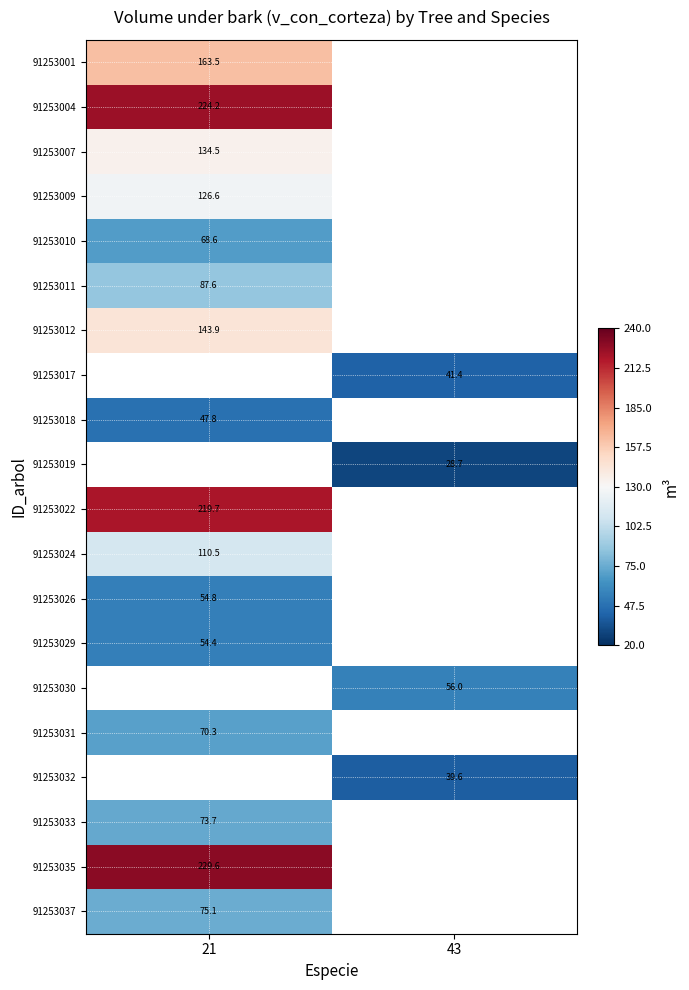

Is the value of 91253007 at 21 greater than the value of 91253035 at 21?

No